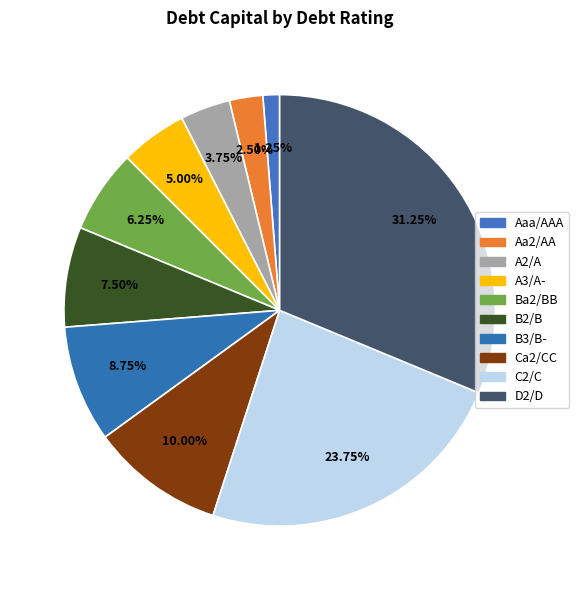

What percentage is the B2/B slice, to the nearest percent?

8%